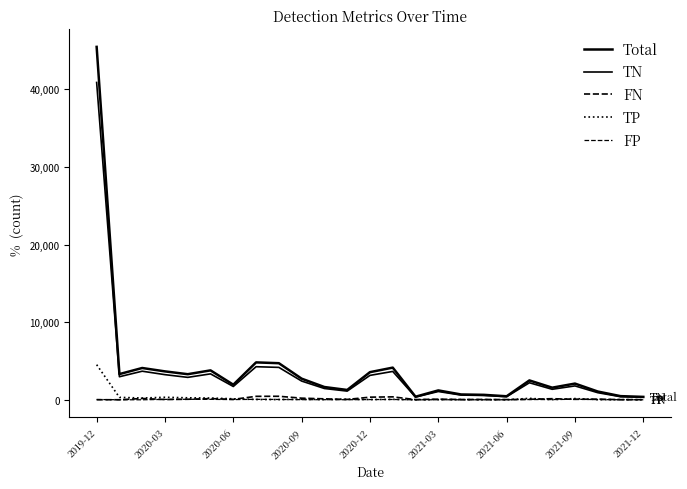

Does the chart display data point markers on the line(s)?

No